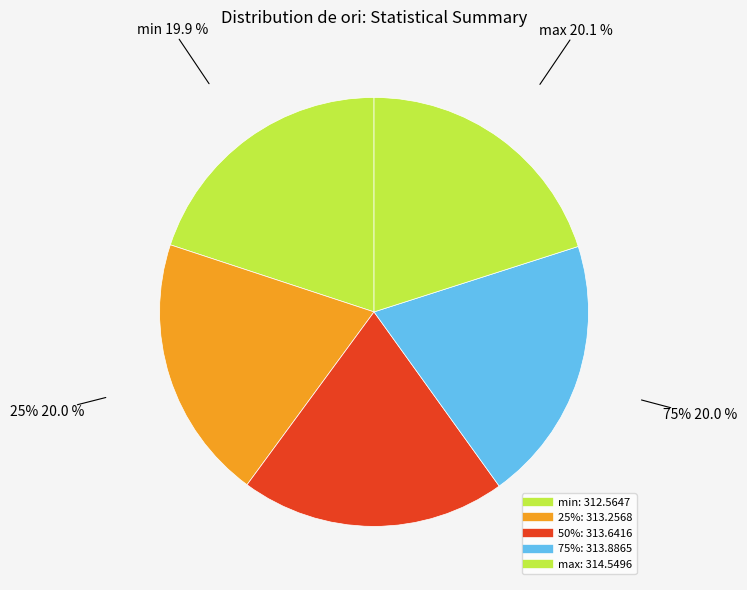

How many slices are in this pie chart?

5